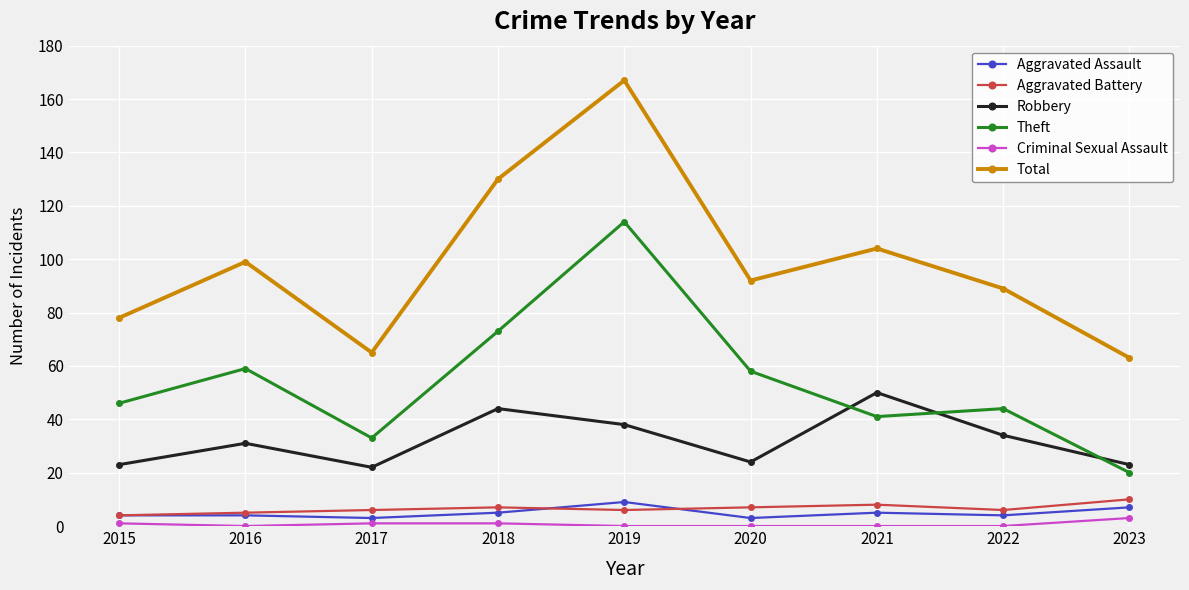

Between 2019 and 2023, which series saw the biggest shift?

Total